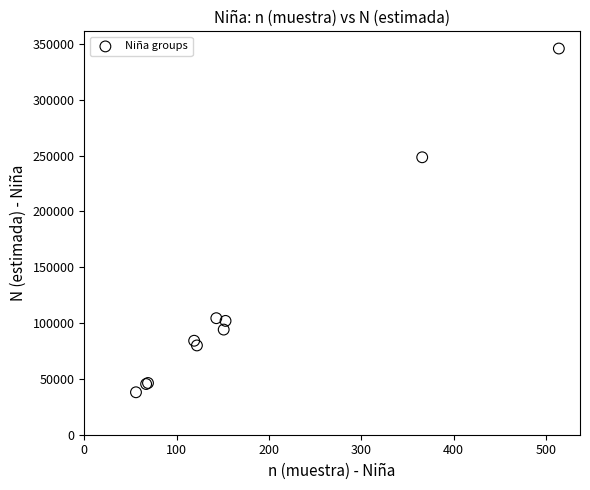

What Y value in the scatter plot is closest to 192002?

248546